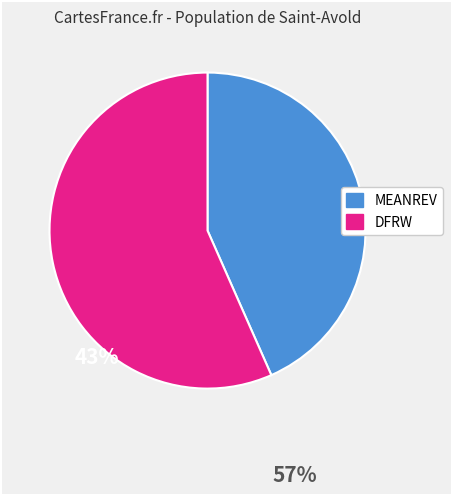

How many segments does this pie chart have?

2